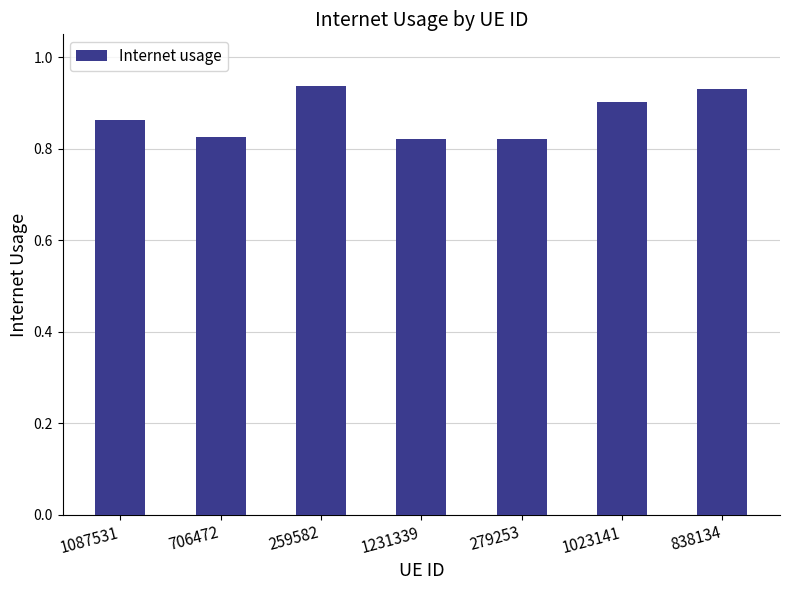

How many bars are there in total?

7